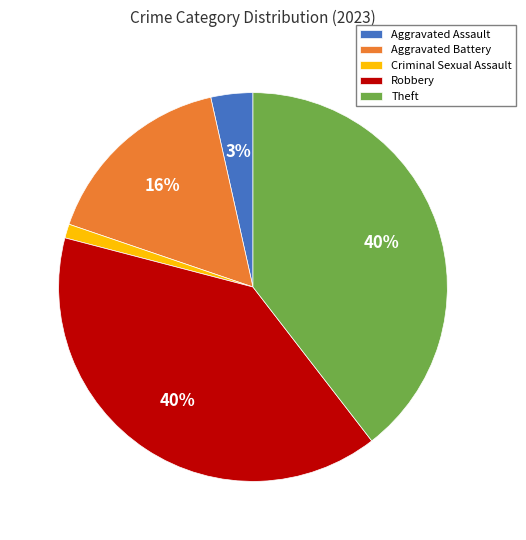

To the nearest percent, what percentage of the pie is Criminal Sexual Assault?

1%